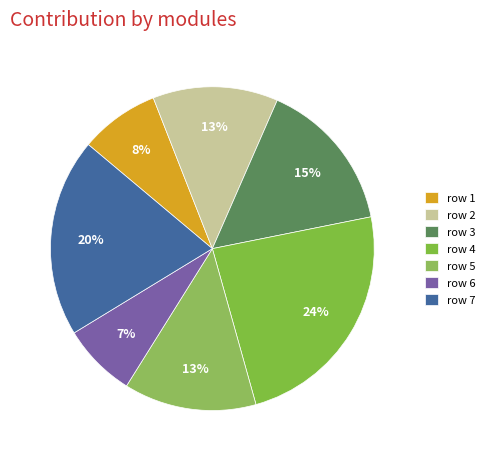

How many slices are in this pie chart?

7